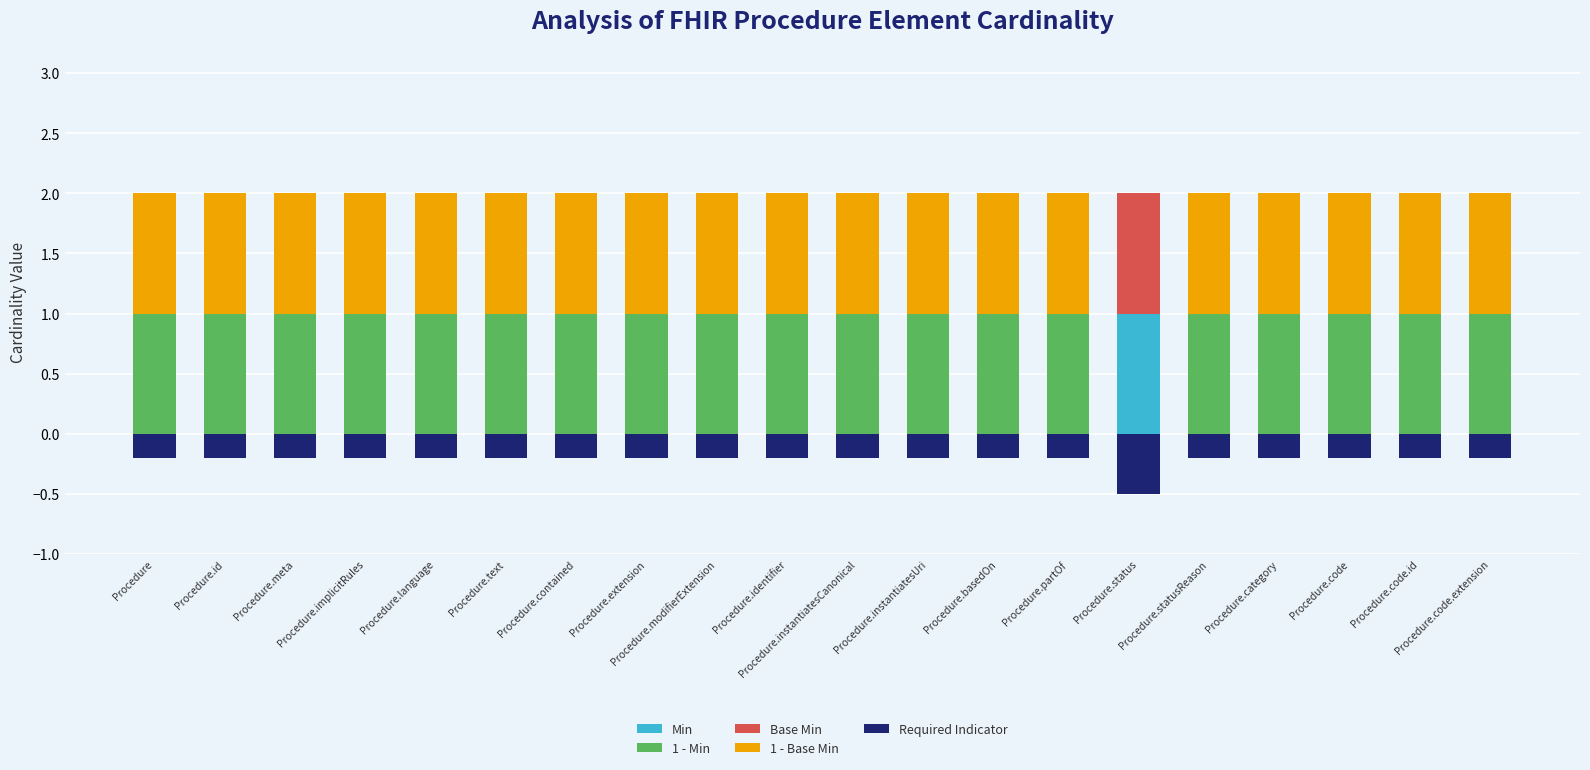

Is it true that 1 - Min equals 1.0 at Procedure.category?

True